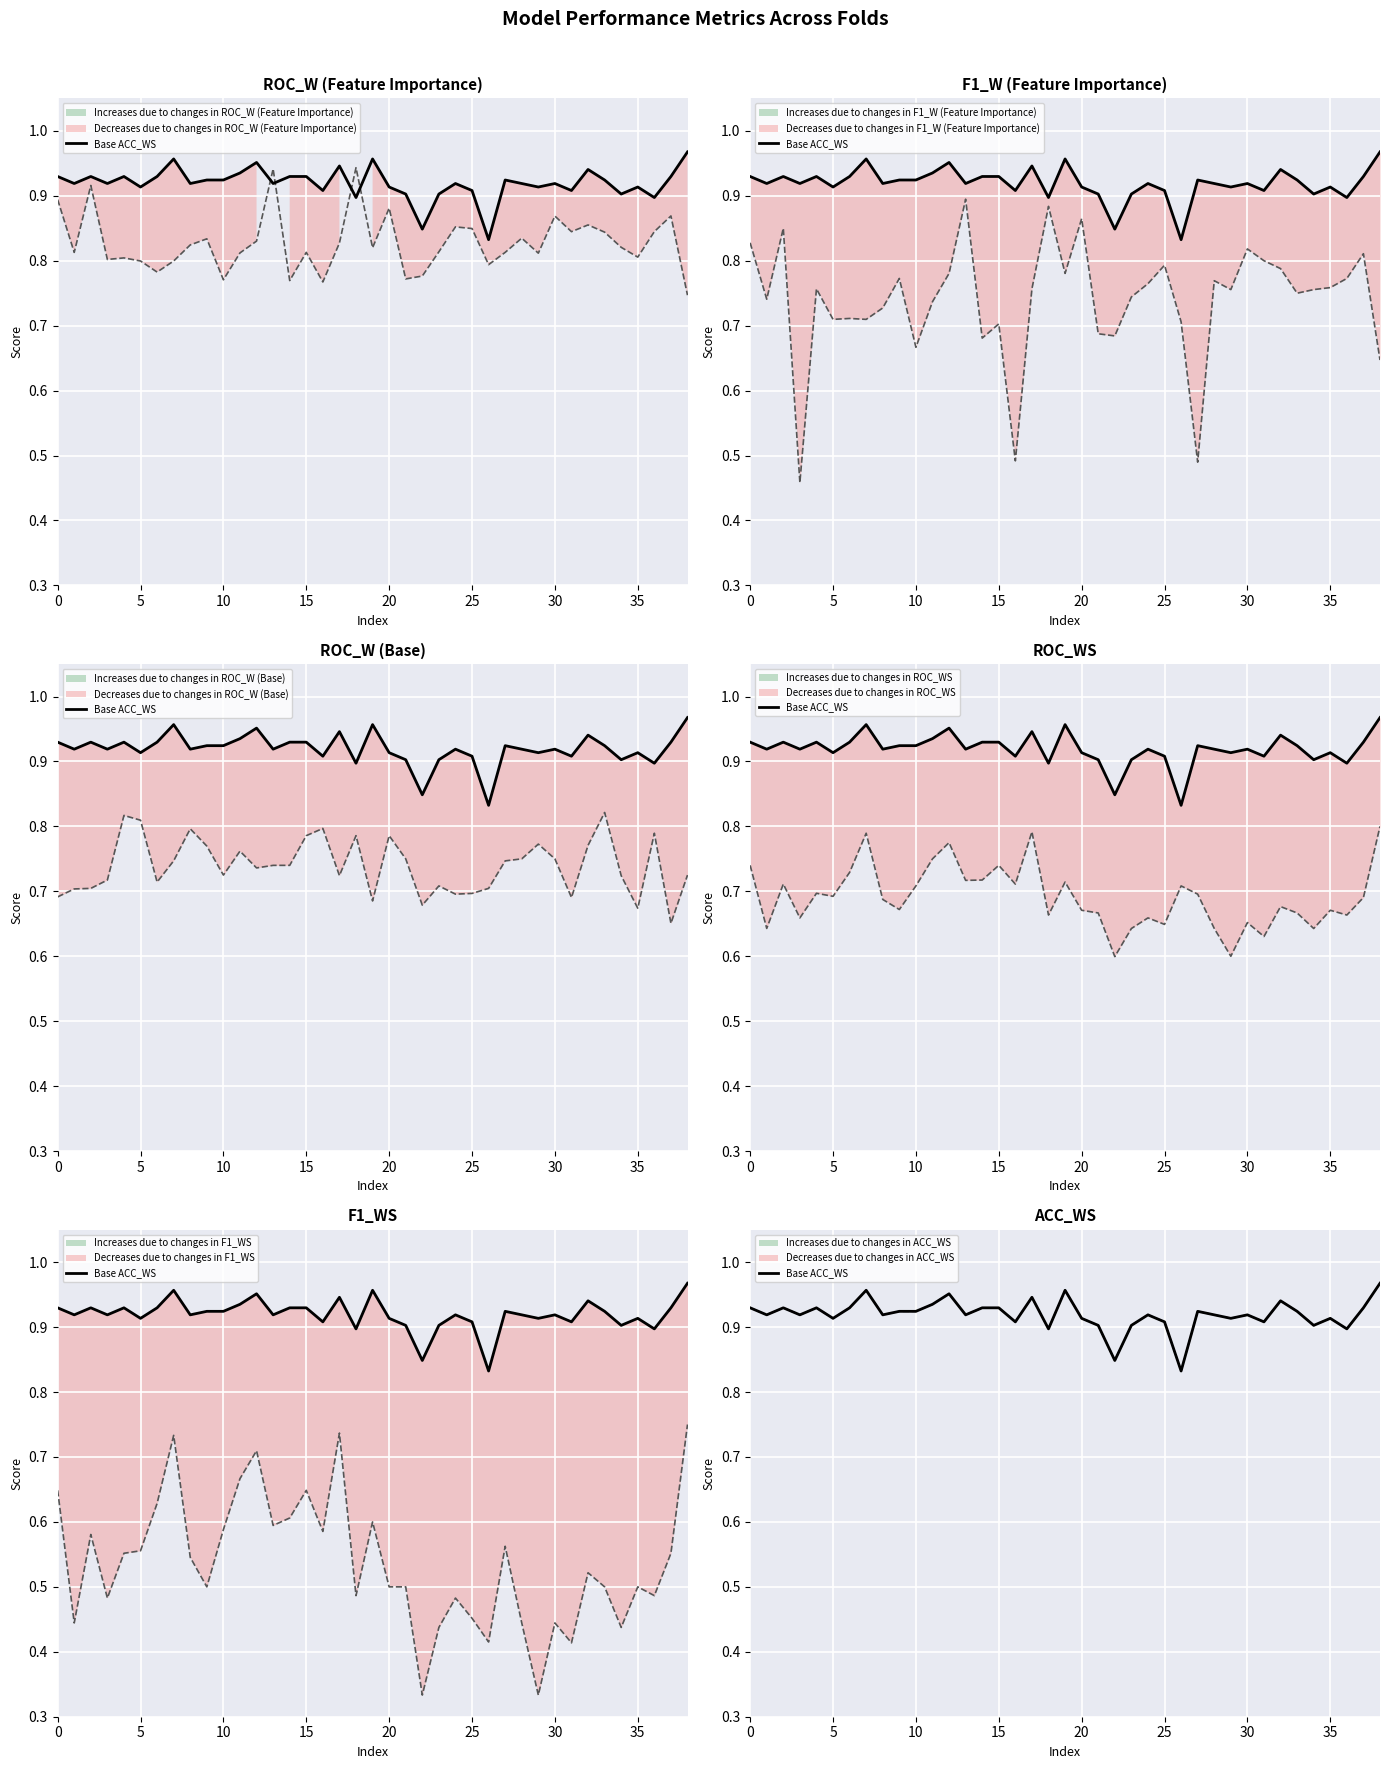

Reading right to left, list all the values displayed in this chart.

ROC_W (col_13): 0.7	0.9	0.8	0.8	0.8	0.8	0.9	0.8	0.9	0.8	0.8	0.8	0.8	0.8	0.9	0.8	0.8	0.8	0.9	0.8	0.9	0.8	0.8	0.8	0.8	0.9	0.8	0.8	0.8	0.8	0.8	0.8	0.8	0.8	0.8	0.8	0.9	0.8	0.9
F1_W (col_12): 0.6	0.8	0.8	0.8	0.8	0.8	0.8	0.8	0.8	0.8	0.8	0.5	0.7	0.8	0.8	0.7	0.7	0.7	0.9	0.8	0.9	0.8	0.5	0.7	0.7	0.9	0.8	0.7	0.7	0.8	0.7	0.7	0.7	0.7	0.8	0.5	0.8	0.7	0.8
ROC_W (col_6): 0.7	0.7	0.8	0.7	0.7	0.8	0.8	0.7	0.8	0.8	0.8	0.7	0.7	0.7	0.7	0.7	0.7	0.8	0.8	0.7	0.8	0.7	0.8	0.8	0.7	0.7	0.7	0.8	0.7	0.8	0.8	0.7	0.7	0.8	0.8	0.7	0.7	0.7	0.7
ROC_WS (col_3): 0.8	0.7	0.7	0.7	0.6	0.7	0.7	0.6	0.7	0.6	0.6	0.7	0.7	0.6	0.7	0.6	0.6	0.7	0.7	0.7	0.7	0.8	0.7	0.7	0.7	0.7	0.8	0.8	0.7	0.7	0.7	0.8	0.7	0.7	0.7	0.7	0.7	0.6	0.7
F1_WS (col_10): 0.7	0.6	0.5	0.5	0.4	0.5	0.5	0.4	0.4	0.3	0.4	0.6	0.4	0.5	0.5	0.4	0.3	0.5	0.5	0.6	0.5	0.7	0.6	0.6	0.6	0.6	0.7	0.7	0.6	0.5	0.5	0.7	0.6	0.6	0.6	0.5	0.6	0.4	0.6
ACC_WS (col_2): 1.0	0.9	0.9	0.9	0.9	0.9	0.9	0.9	0.9	0.9	0.9	0.9	0.8	0.9	0.9	0.9	0.8	0.9	0.9	1.0	0.9	0.9	0.9	0.9	0.9	0.9	1.0	0.9	0.9	0.9	0.9	1.0	0.9	0.9	0.9	0.9	0.9	0.9	0.9